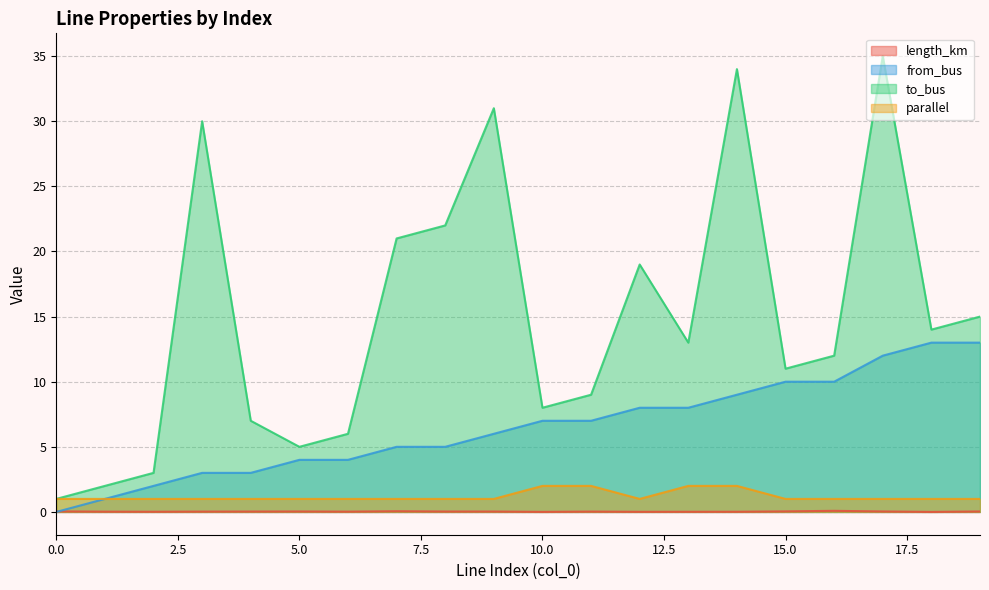

What is the sum of the parallel values at 4 and 16?

2.0